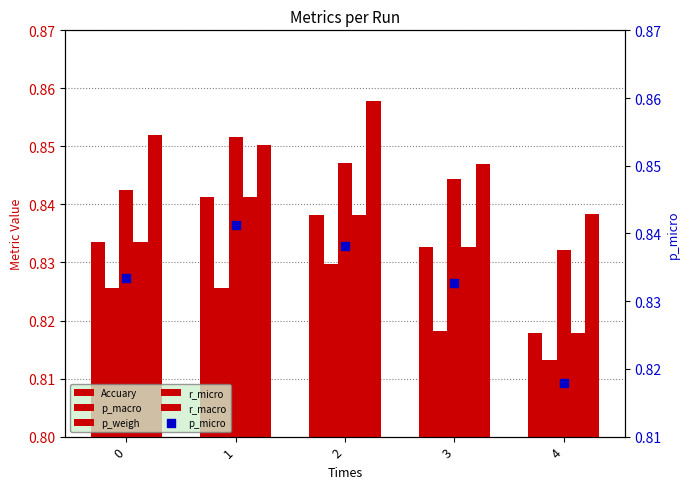

Is the value of p_weigh at 4 greater than the value of p_macro at 0?

Yes